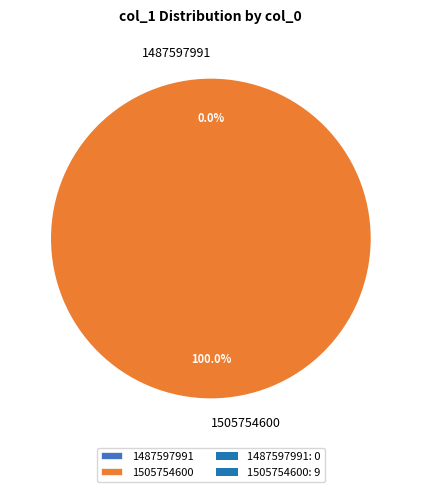

Does 1487597991 represent more than half of the total?

No